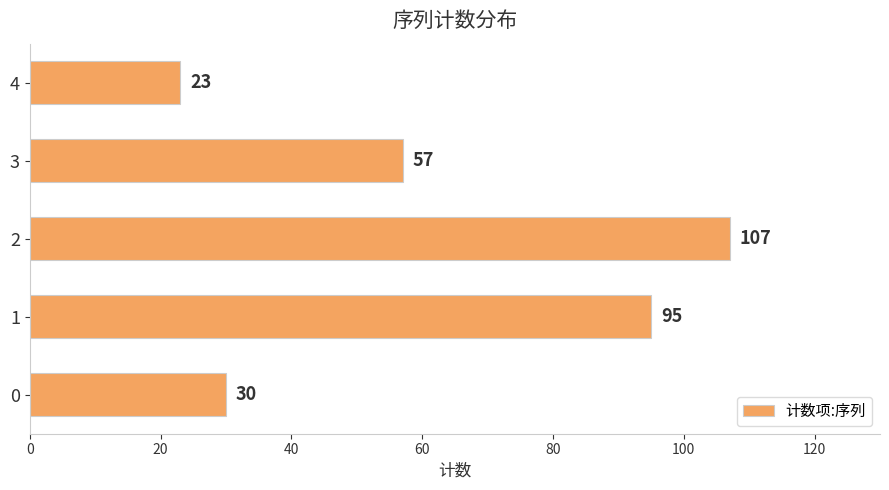

Reading bottom to top, what are all the values shown in this chart?

0=30	1=95	2=107	3=57	4=23